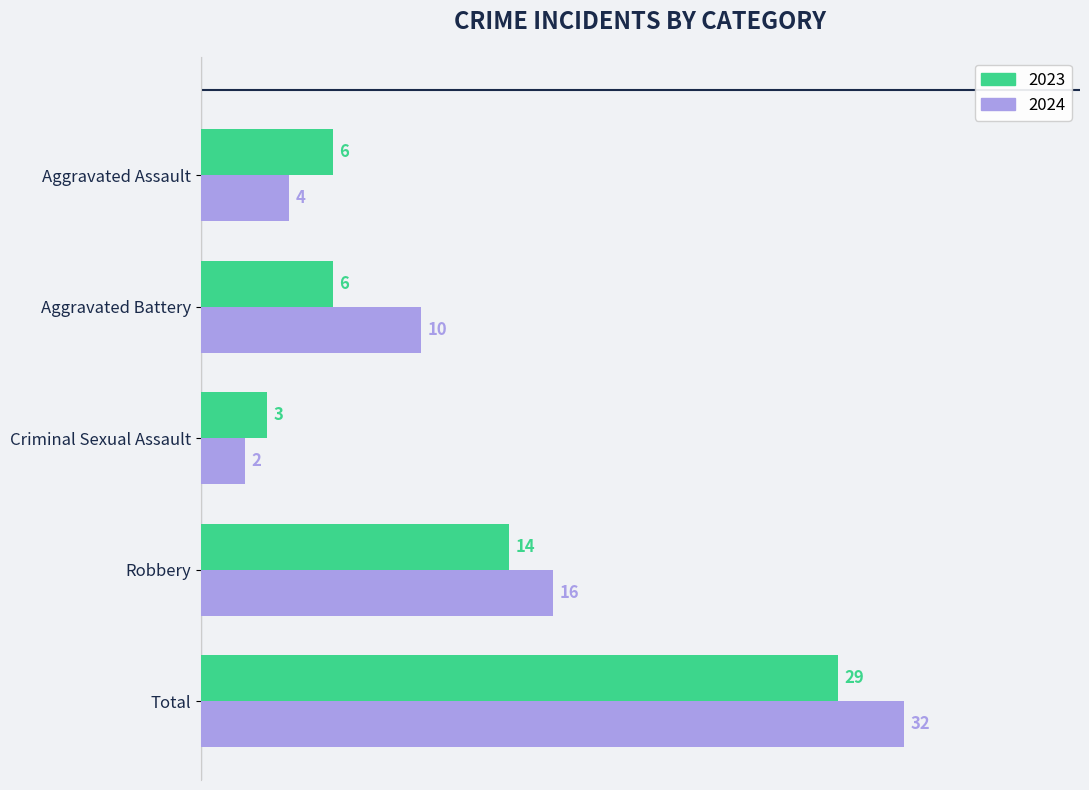

True or false: 2024 has a value of 10 at Aggravated Battery.

True